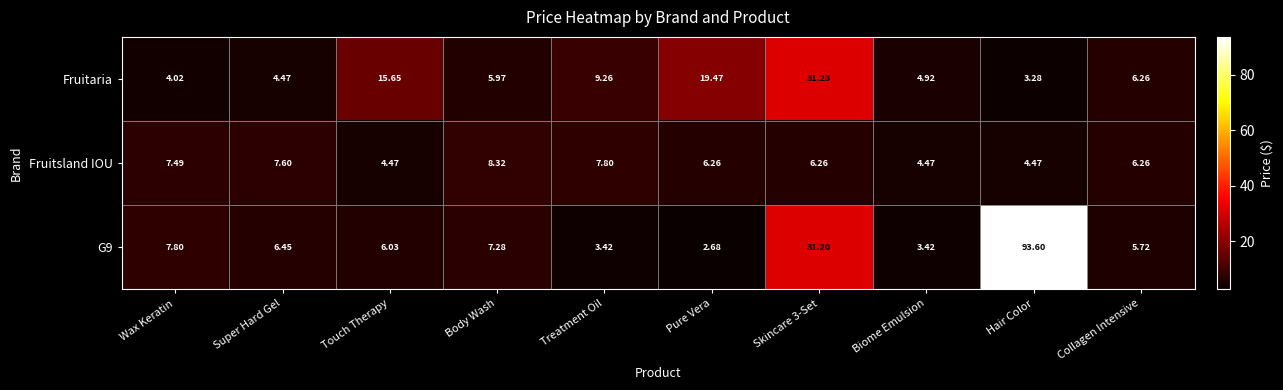

At which label is Fruitaria closest to 17?

Touch Therapy